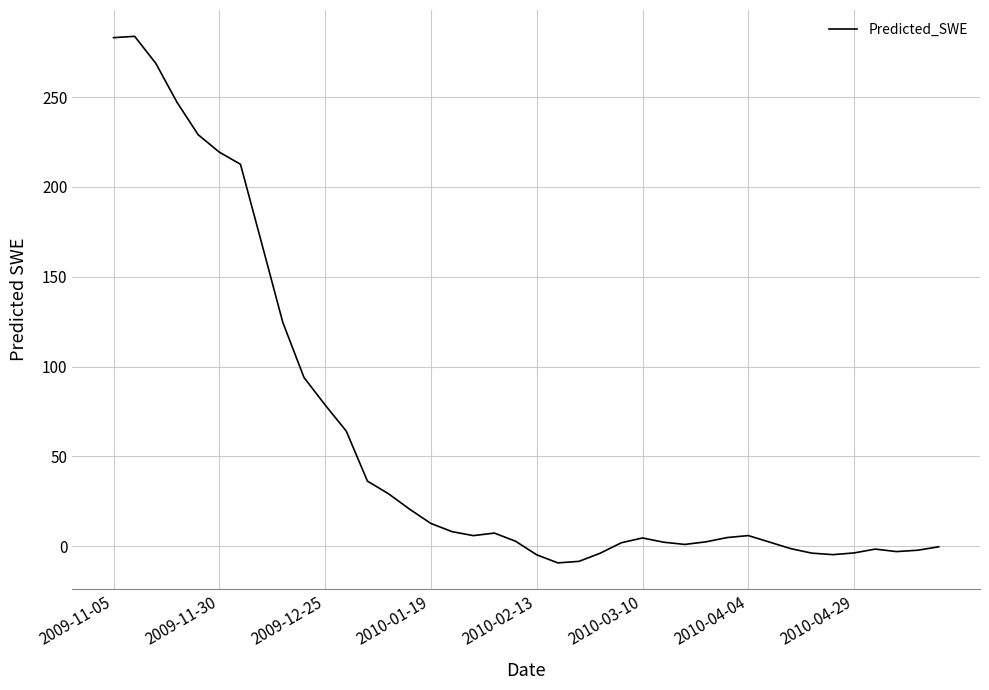

What is the difference between the maximum and minimum values?

293.1